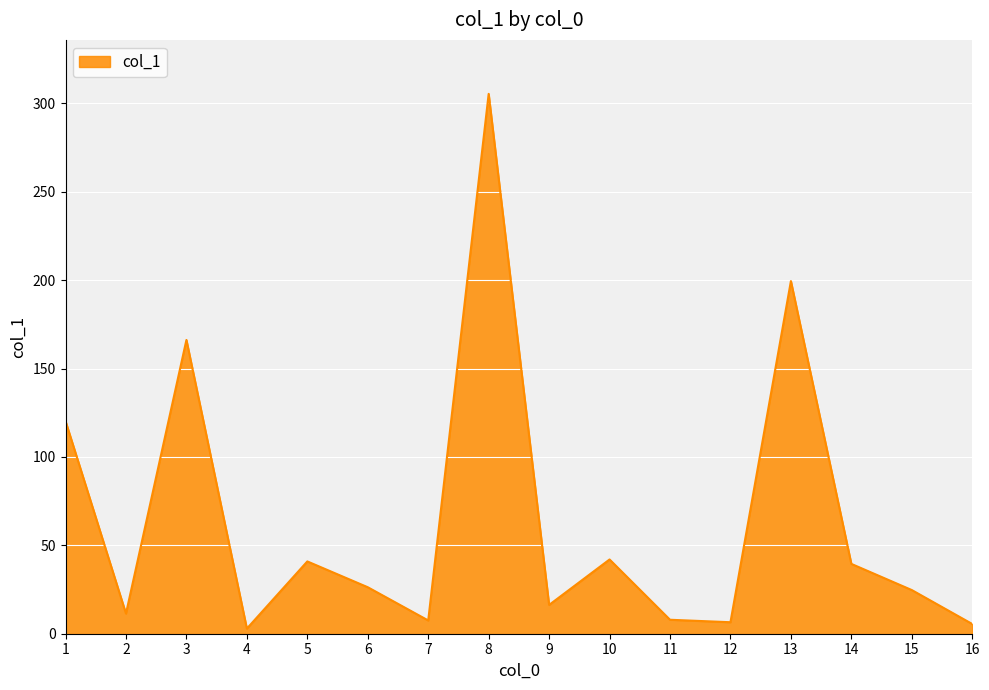

Which label corresponds to the largest value in the chart?

8